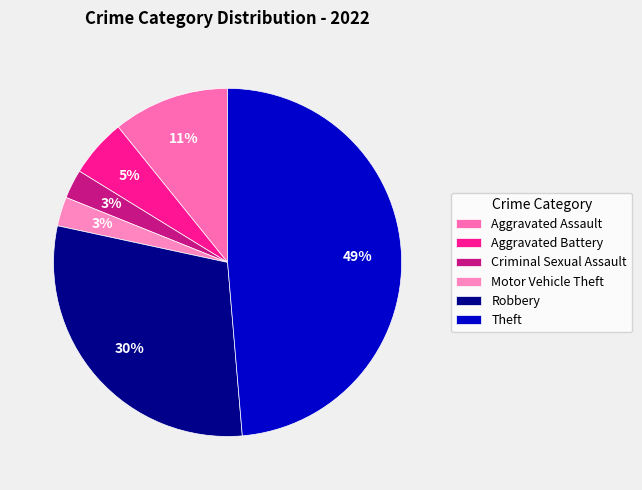

How many segments does this pie chart have?

6